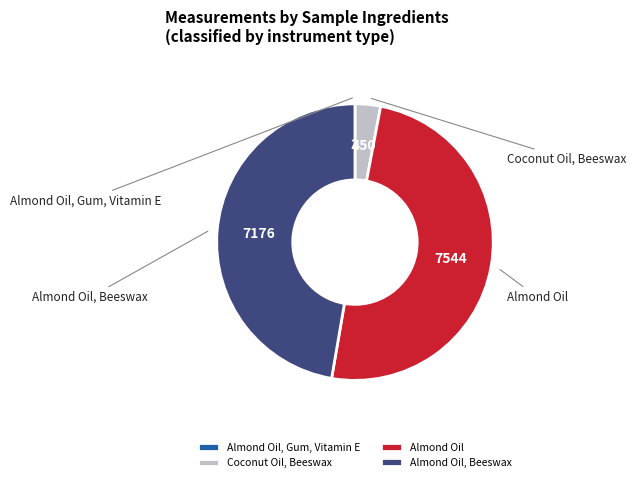

Which category has the biggest portion of the pie?

Almond Oil